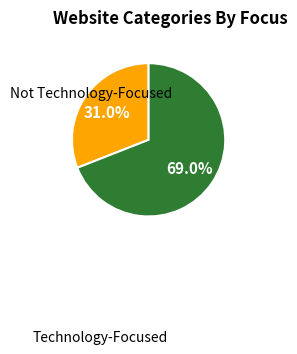

Does any single category account for the majority?

Yes